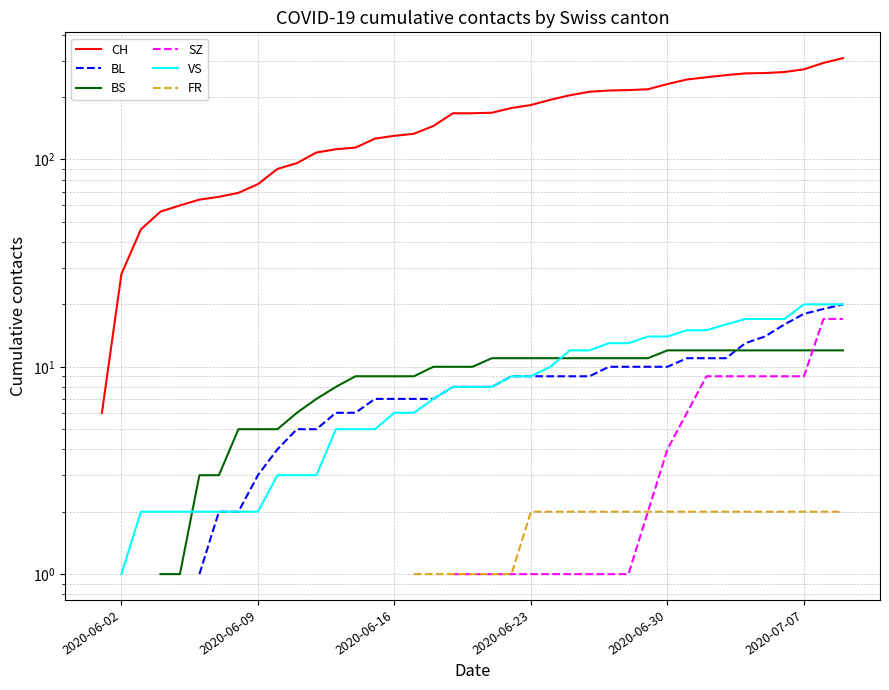

True or false: VS has a value of 22.7 at 27.

False